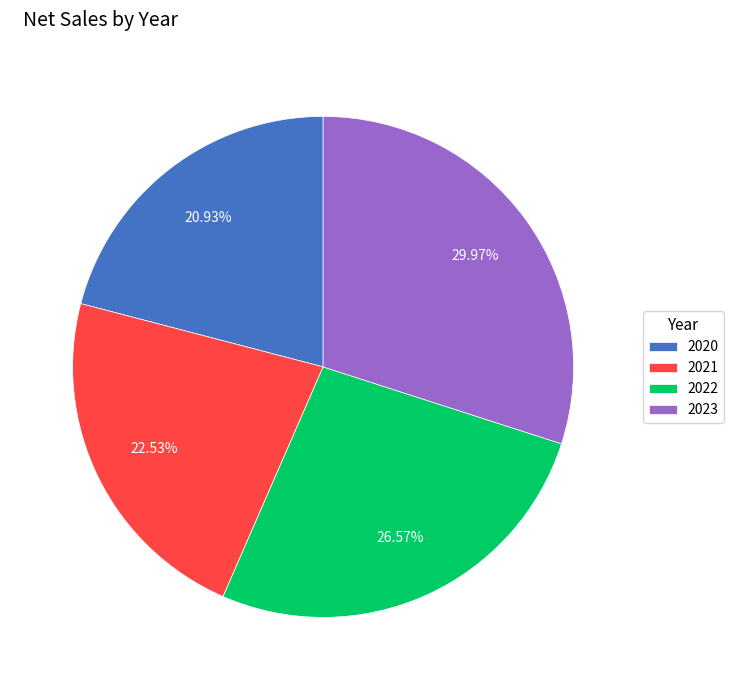

Is there a majority slice in this chart?

No